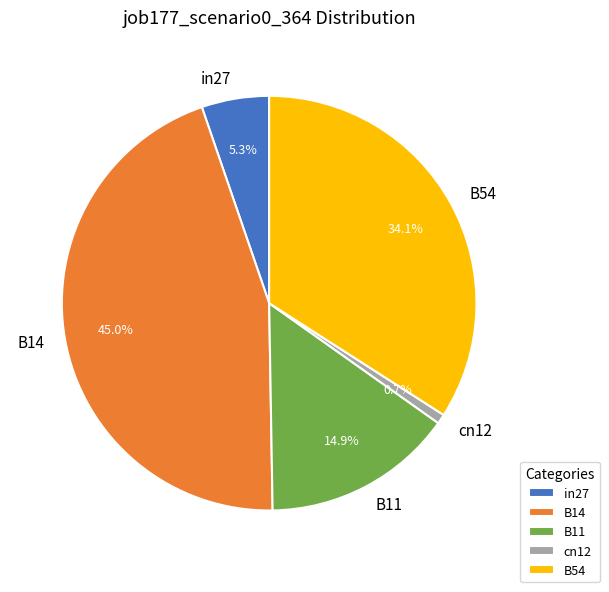

Which slice is the largest?

B14